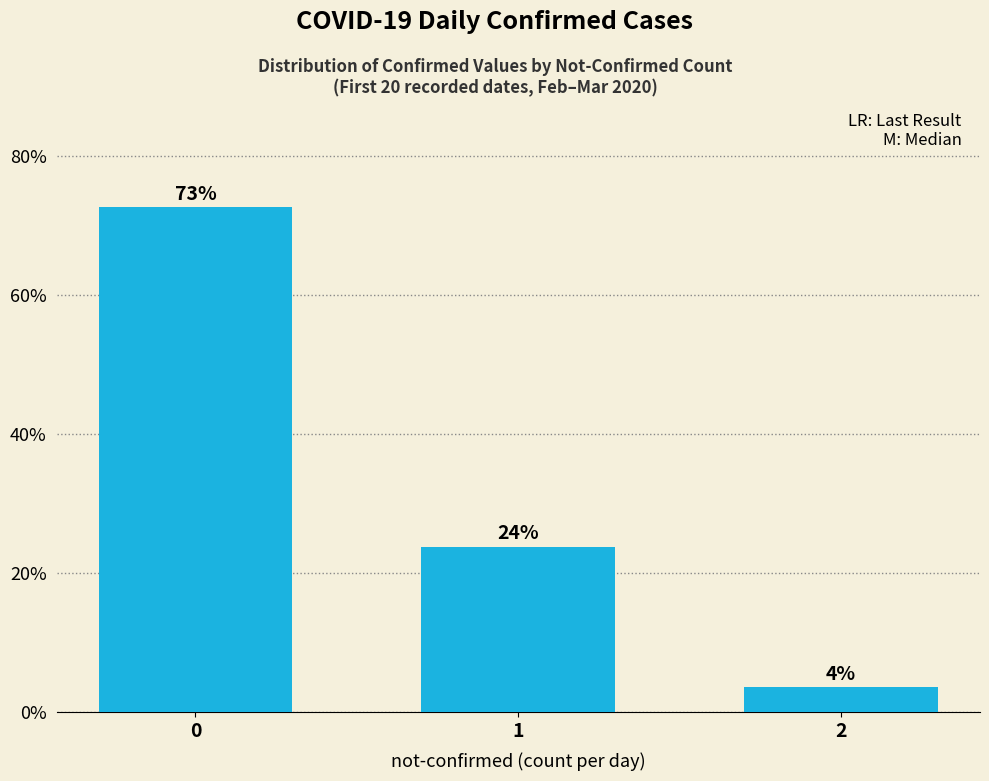

Does the chart contain any negative values?

No